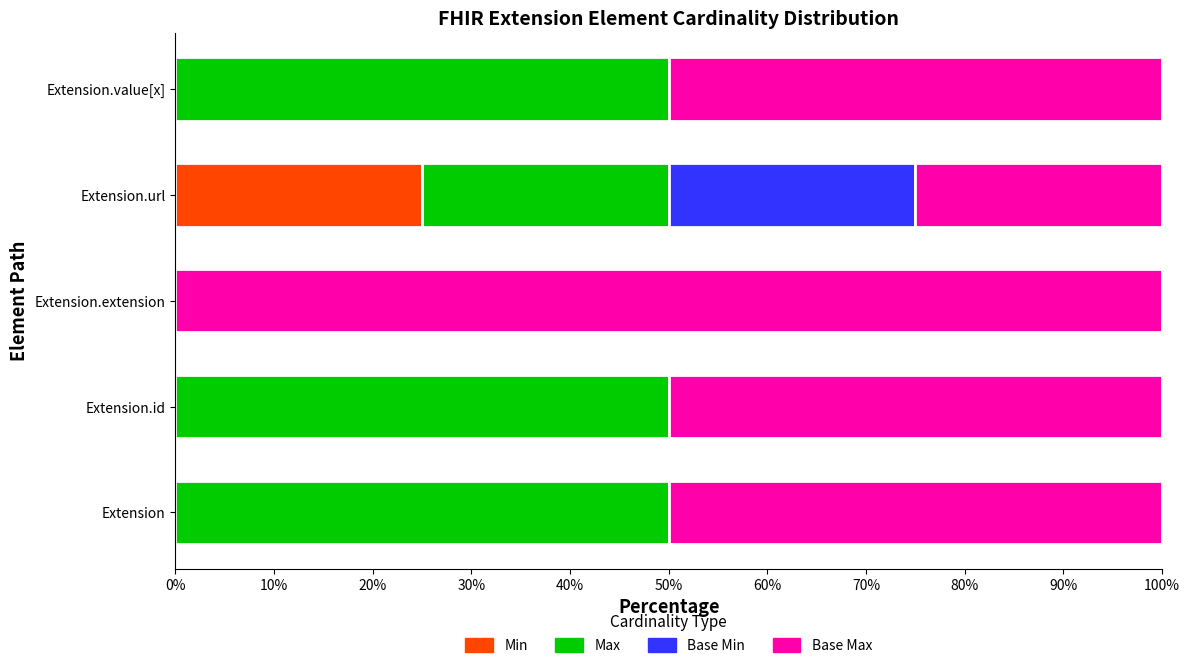

What is the total value across all series at Extension.url?

100